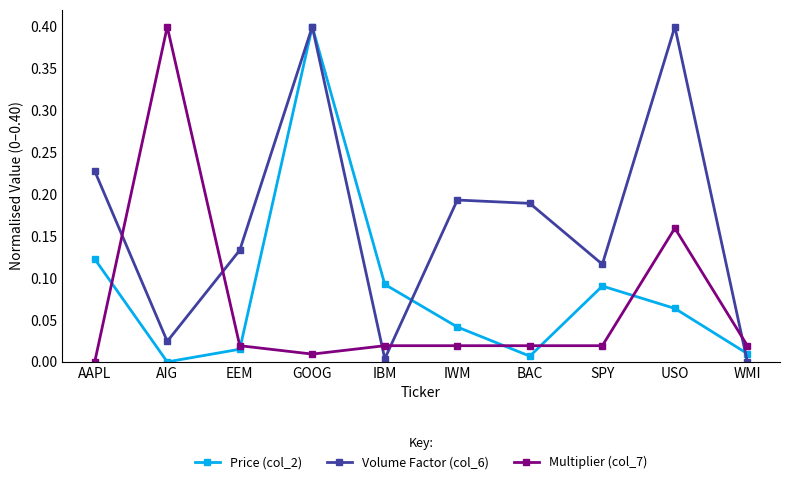

Which series has the largest total across all categories?

Volume Factor (col_6)